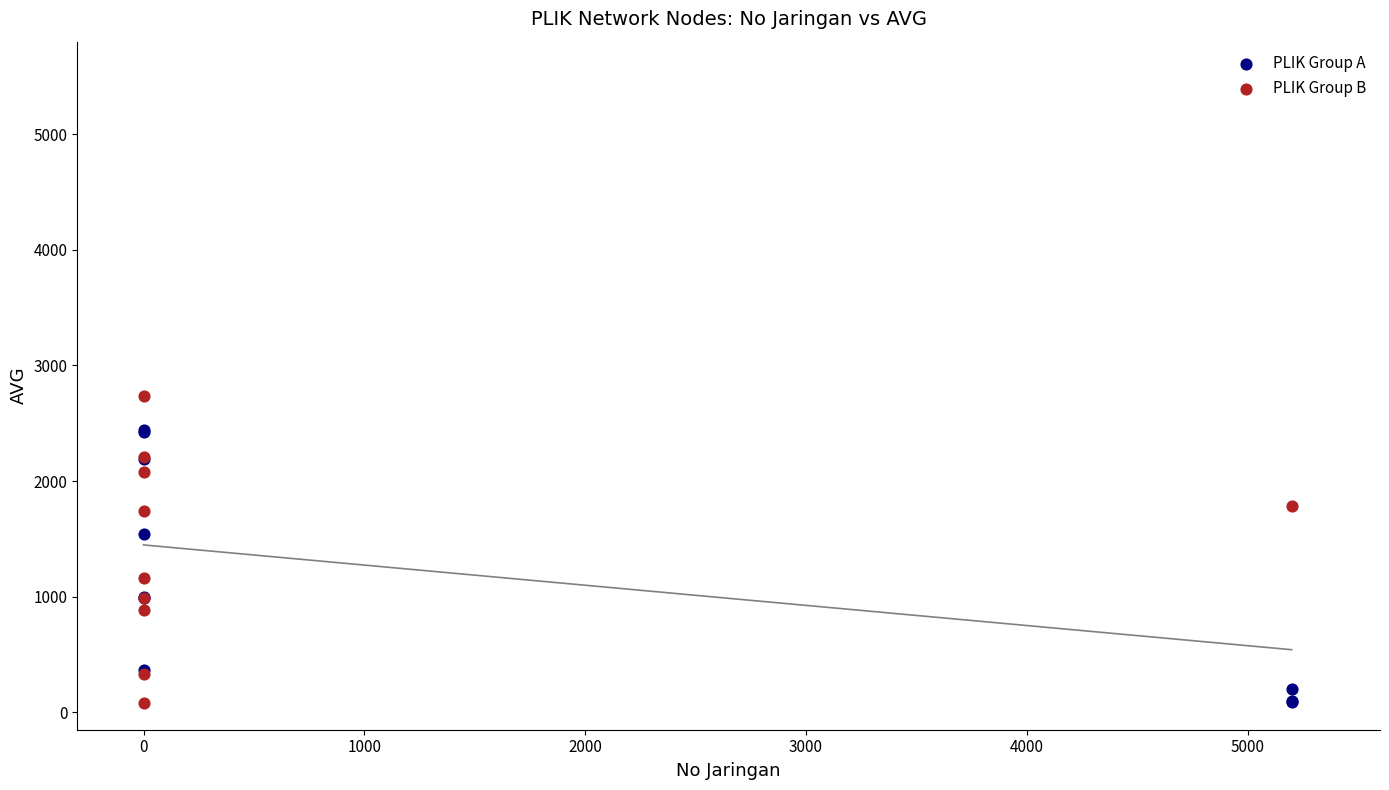

Which series contains the highest Y value?

PLIK Group B